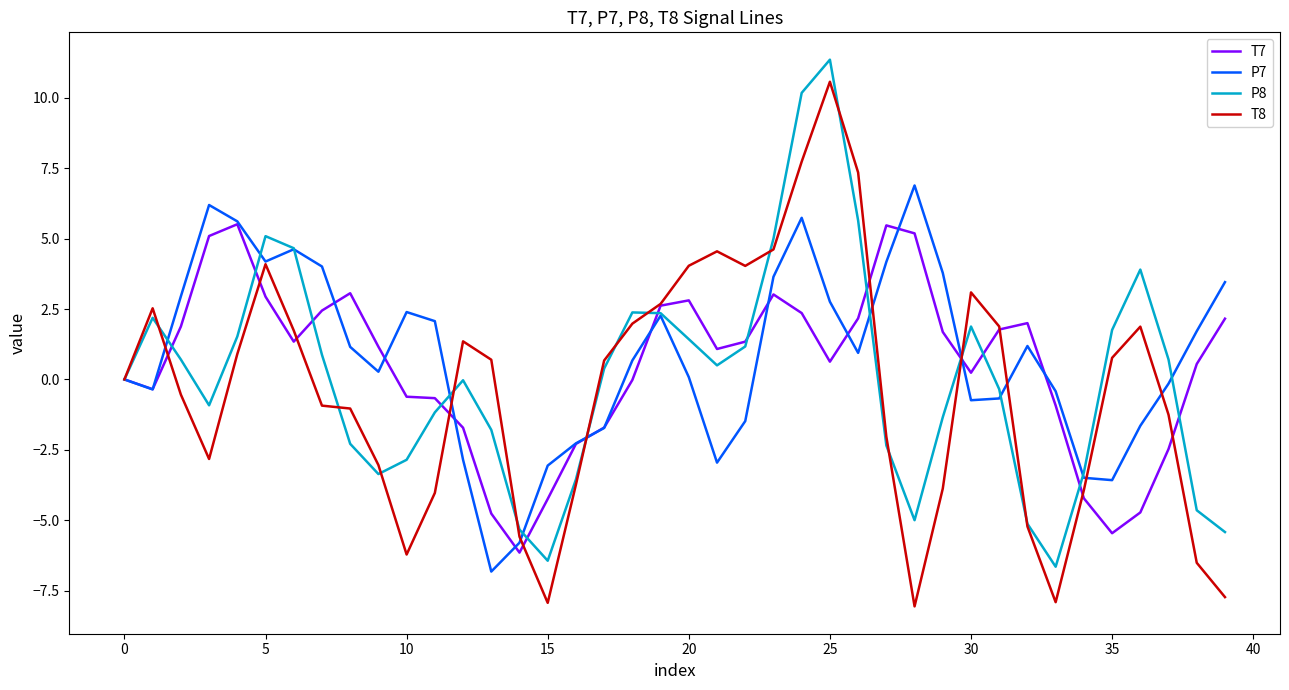

Which series has the widest spread of values?

T8